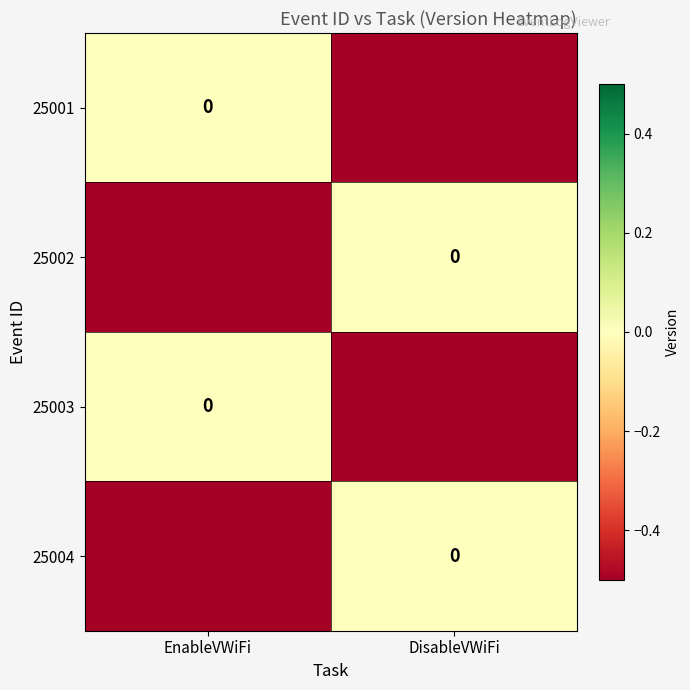

Count the 25004 values in the range -1 to 0.

2